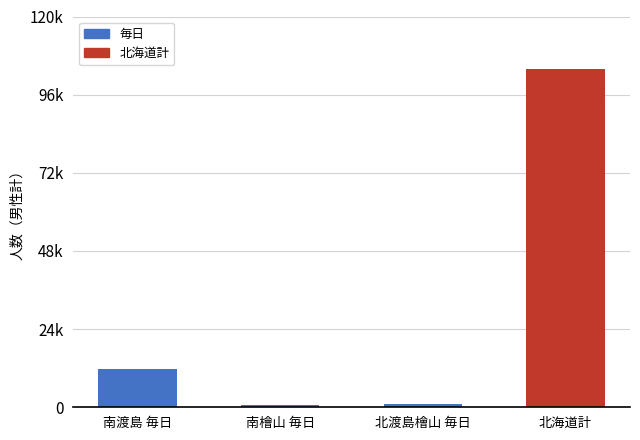

Are the bars horizontal?

No